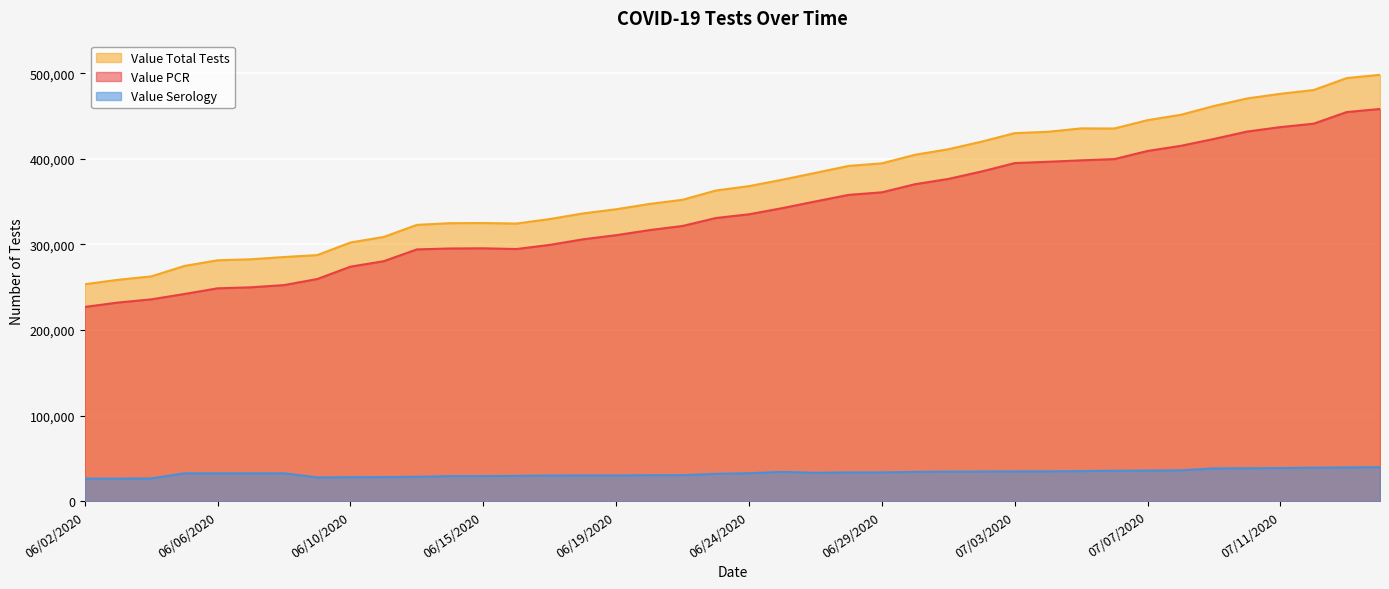

What value does the Value Serology series have at 06/30/2020?

34381